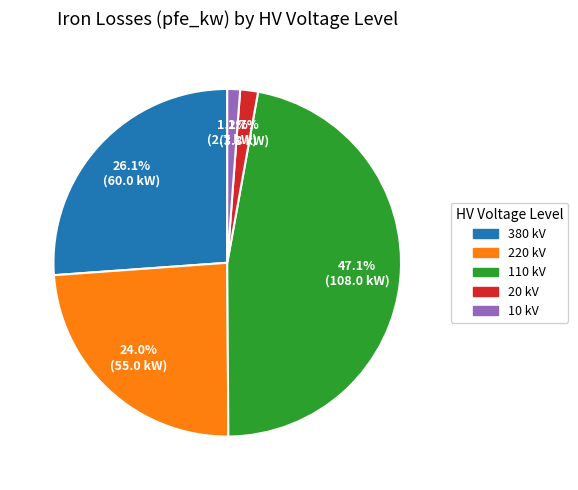

Is there any slice that represents more than half of the pie?

No